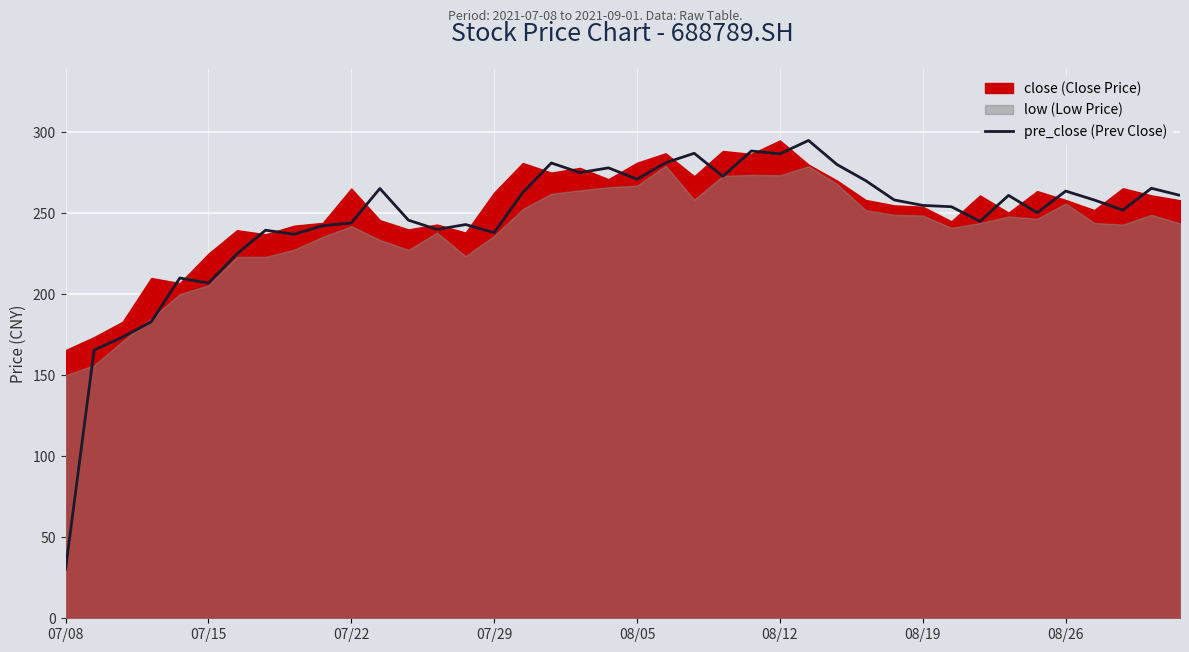

What is the minimum value for pre_close (Prev Close)?

30.3